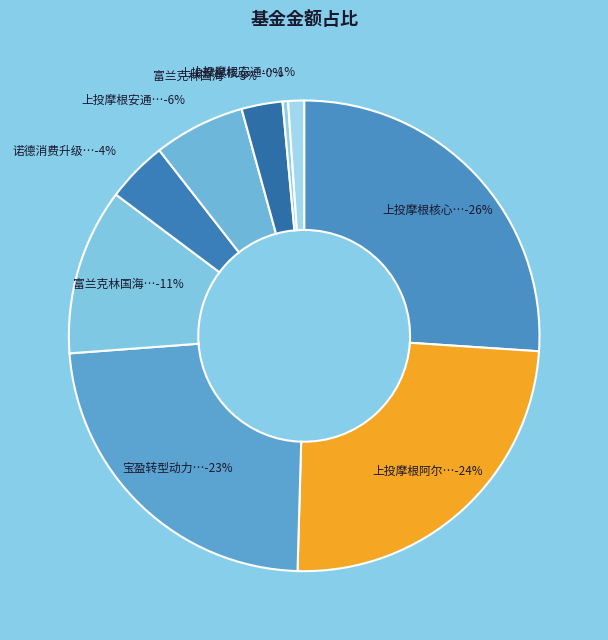

Rank the categories by value from lowest to highest.

上投摩根核心精选股票, 上投摩根安通回报混合C, 富兰克林国海新趋势灵活配置混合C, 诺德消费升级灵活配置混合, 上投摩根安通回报混合A, 富兰克林国海新趋势灵活配置混合A, 宝盈转型动力灵活配置混合, 上投摩根阿尔法混合, 上投摩根核心成长